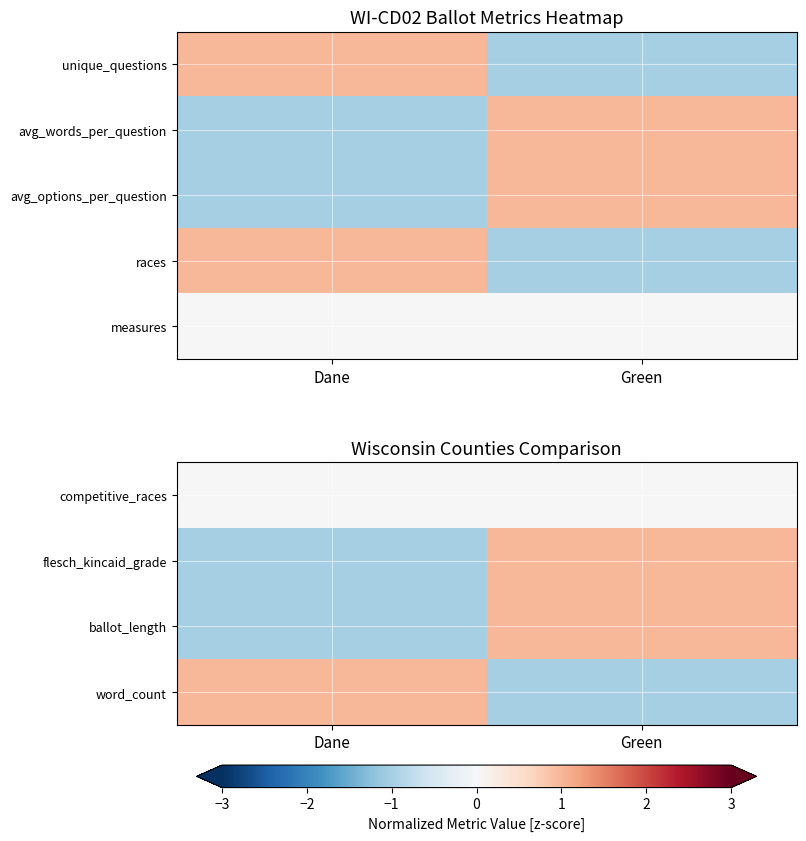

Reading left to right, extract all data points from this chart.

competitive_races: Dane=0.0	Green=0.0
flesch_kincaid_grade: Dane=-1.0	Green=1.0
ballot_length: Dane=-1.0	Green=1.0
word_count: Dane=1.0	Green=-1.0
measures: Dane=0.0	Green=0.0